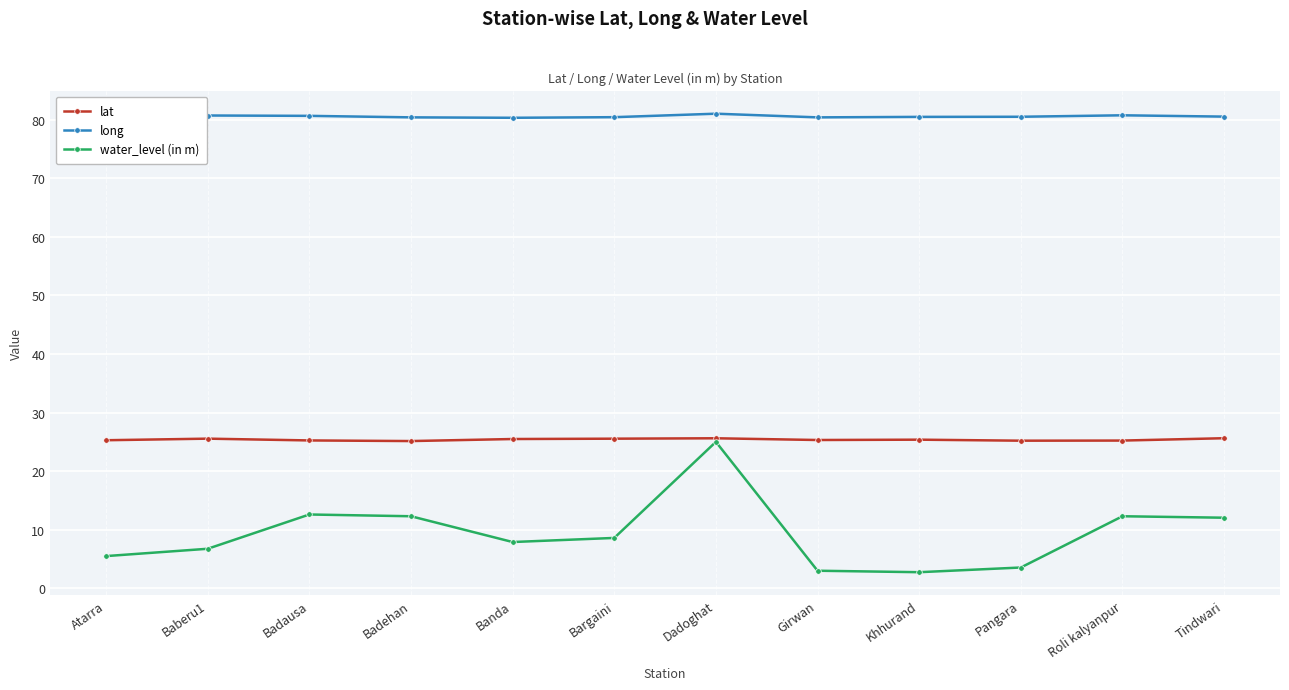

What is the difference between the maximum and second lowest values in the lat series?

0.4